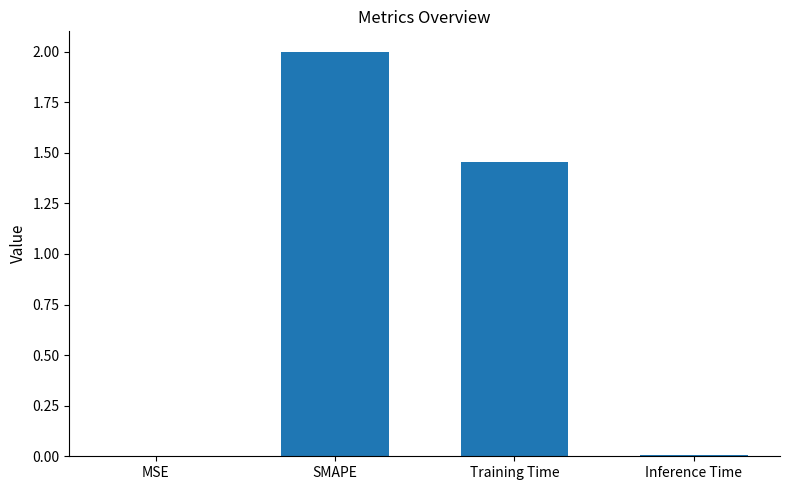

How many values exceed 1?

2